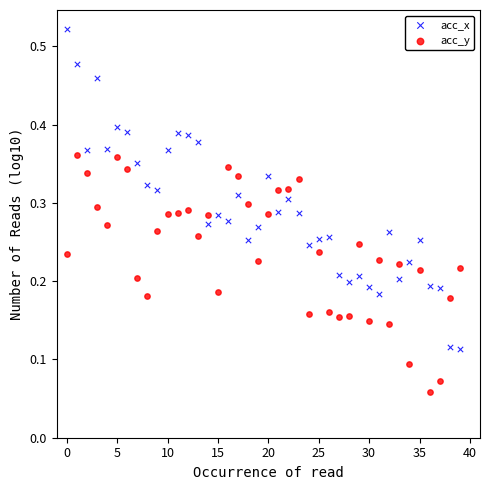

What are all the series names shown in the legend?

acc_x, acc_y